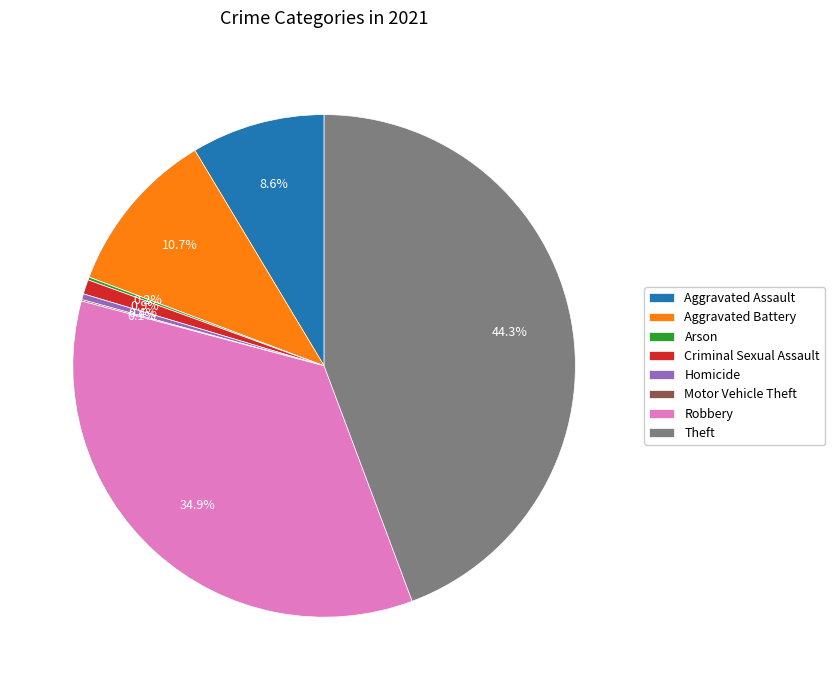

True or false: Criminal Sexual Assault accounts for 11% of the total.

False